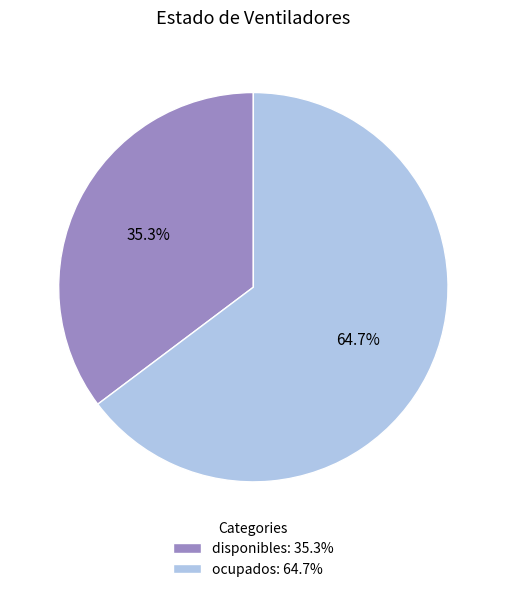

Does ocupados represent more than half of the total?

Yes